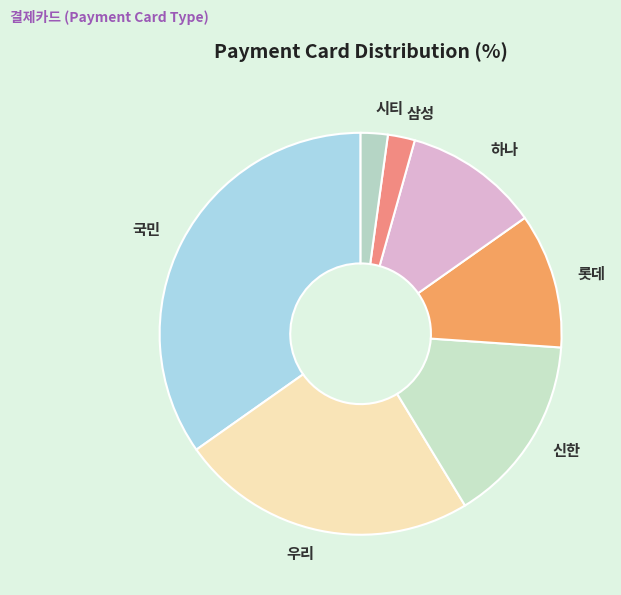

Between 삼성 and 신한, which is larger?

신한